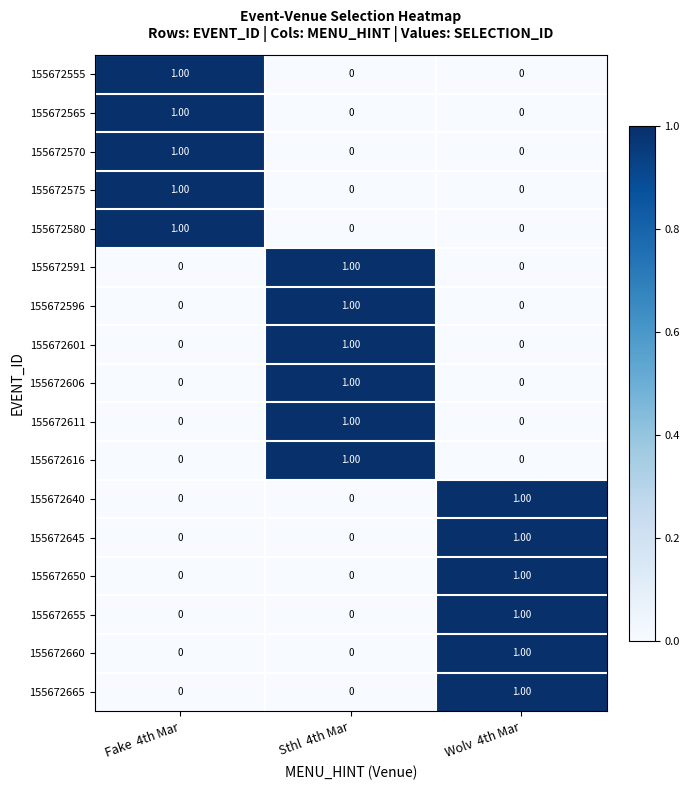

At how many categories does at least one series exceed 0?

3